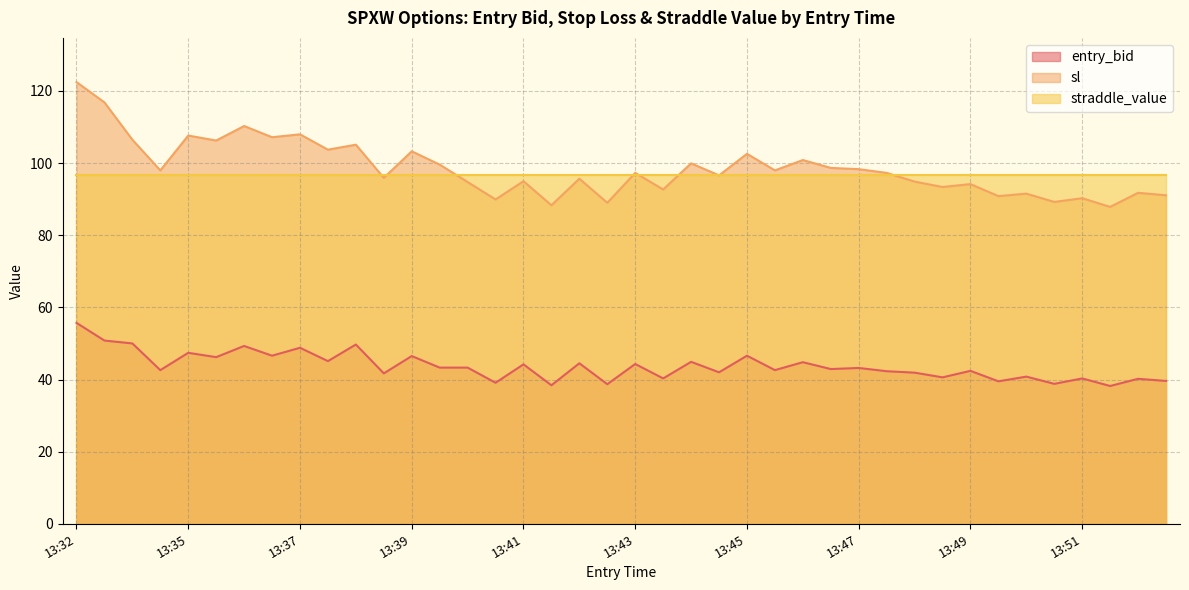

At which label does sl reach its minimum?

13:51